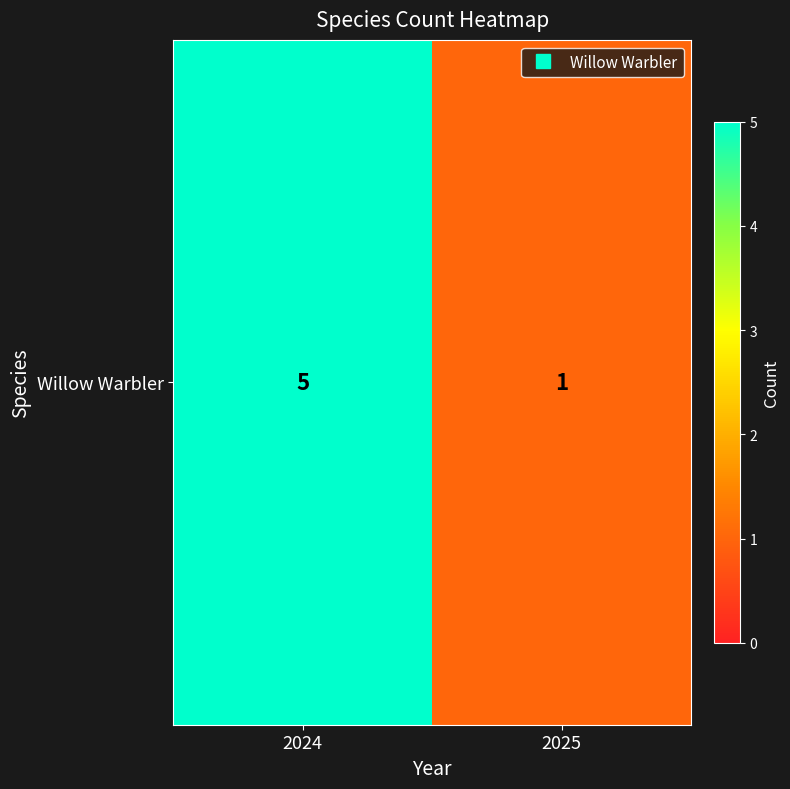

What is the difference between the values at 2024 and 2025?

4